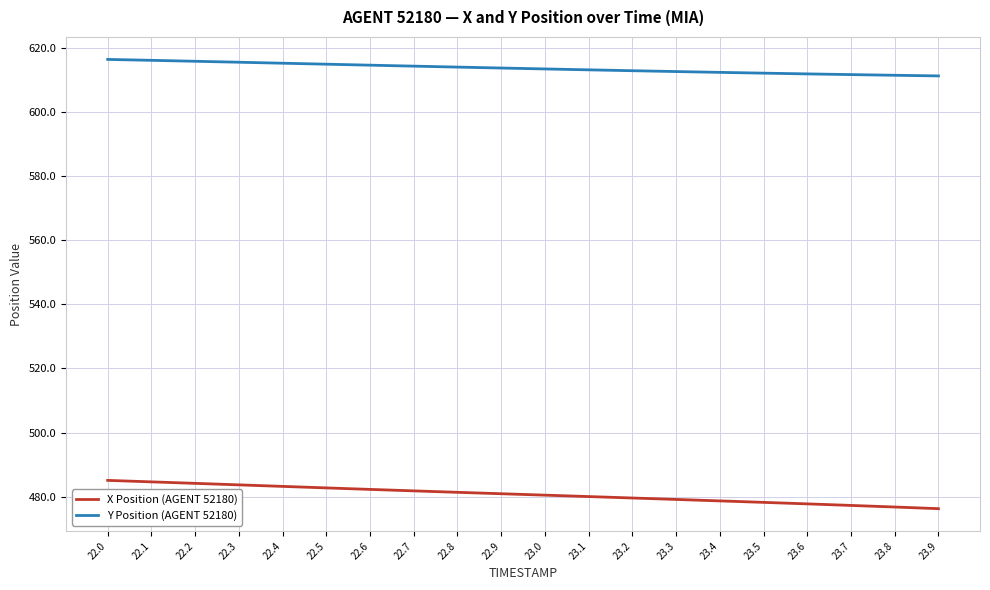

What is the total value across all series at 22.4?

1098.4